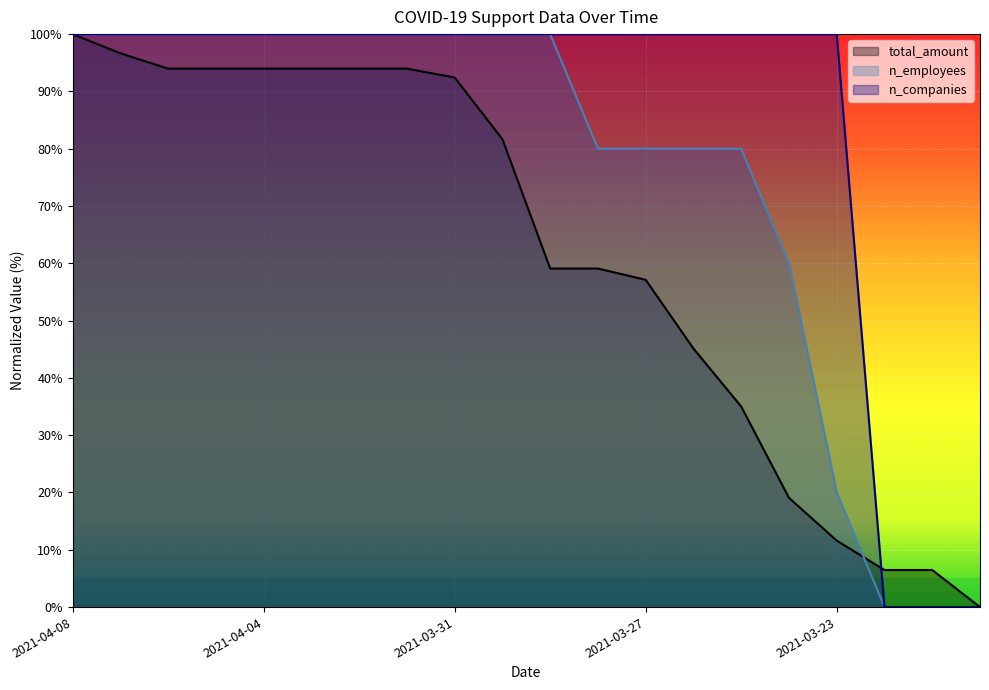

True or false: n_employees and n_companies cross at least once.

False